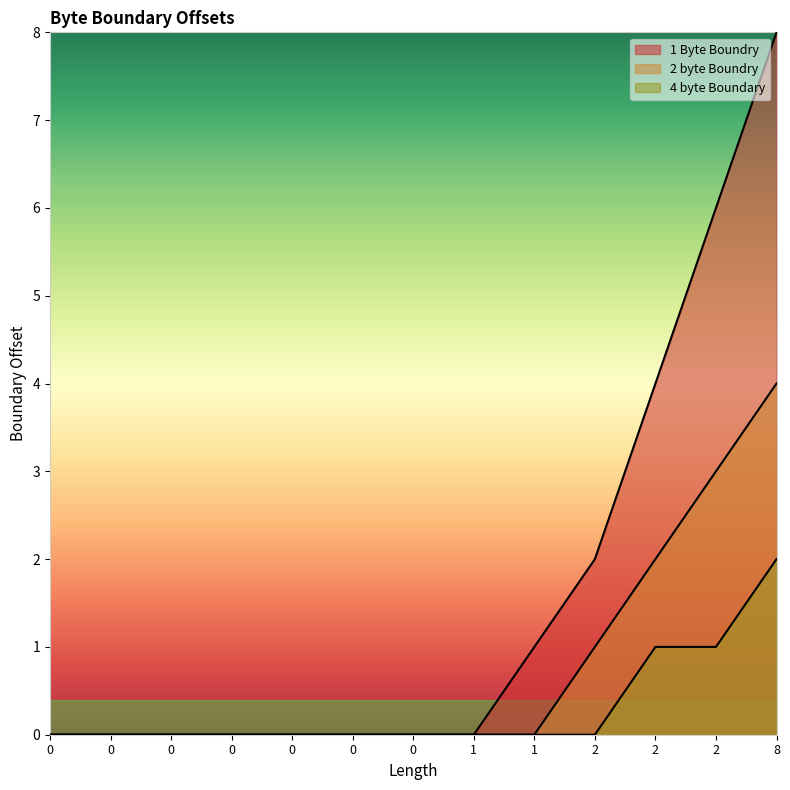

At which label is 2 byte Boundry closest to 2?

2